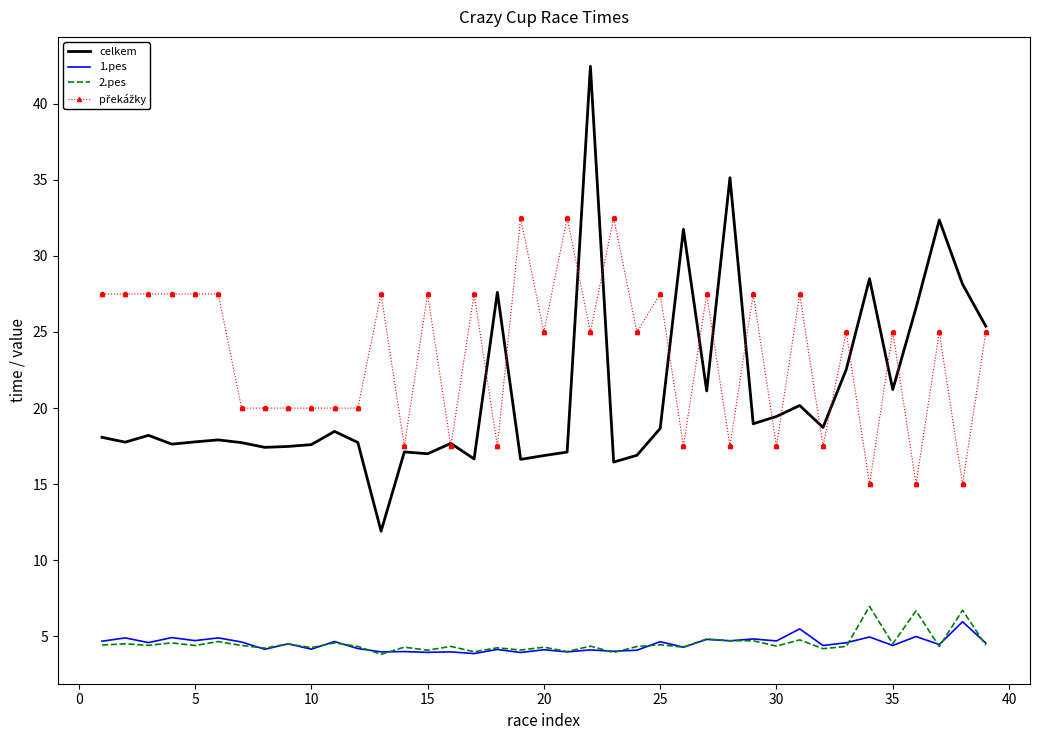

At how many categories does at least one series exceed 21?

29